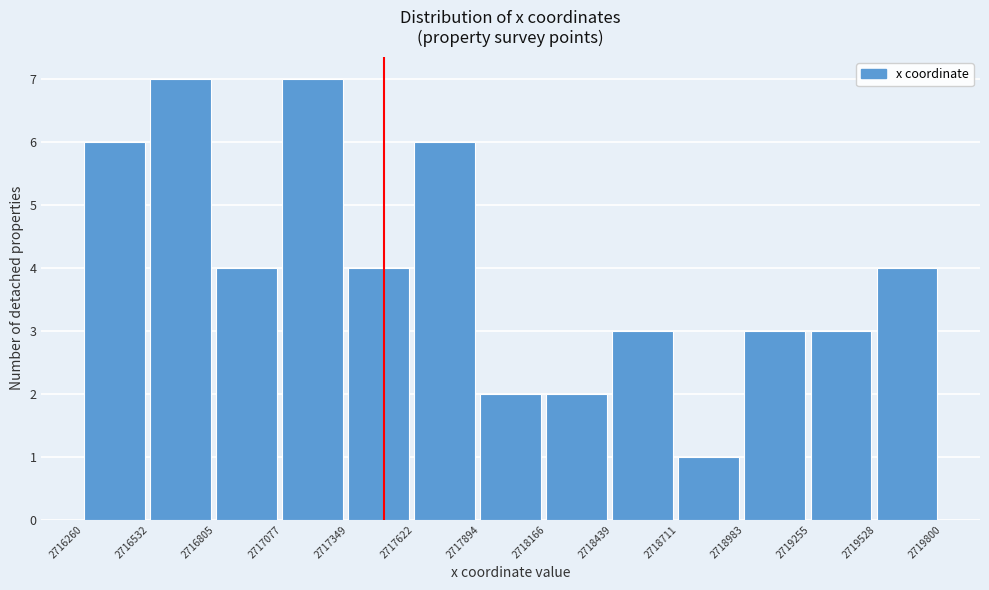

How tall is the bar that spans 2719255 to 2719528 on the x-axis? The values are not printed on the chart, so give them approximately, as read against the axis.

3